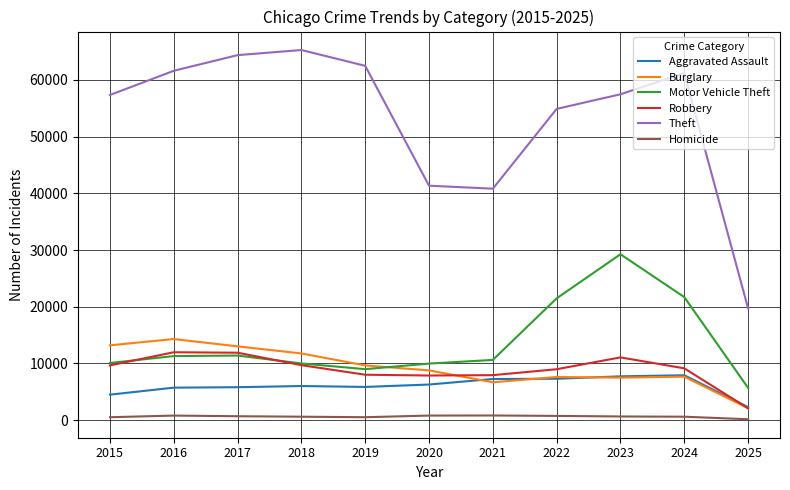

What are all the series names shown in the legend?

Aggravated Assault, Burglary, Motor Vehicle Theft, Robbery, Theft, Homicide